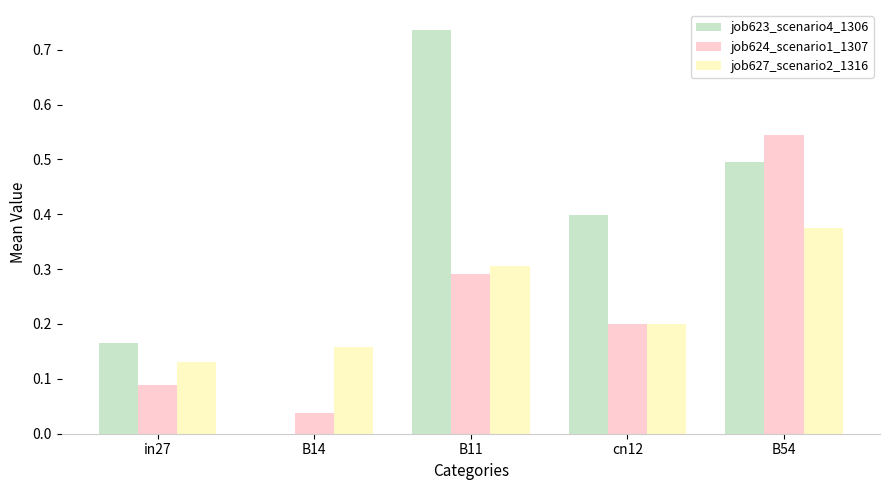

The job623_scenario4_1306 series shows 0.2 at cn12. True or false?

False